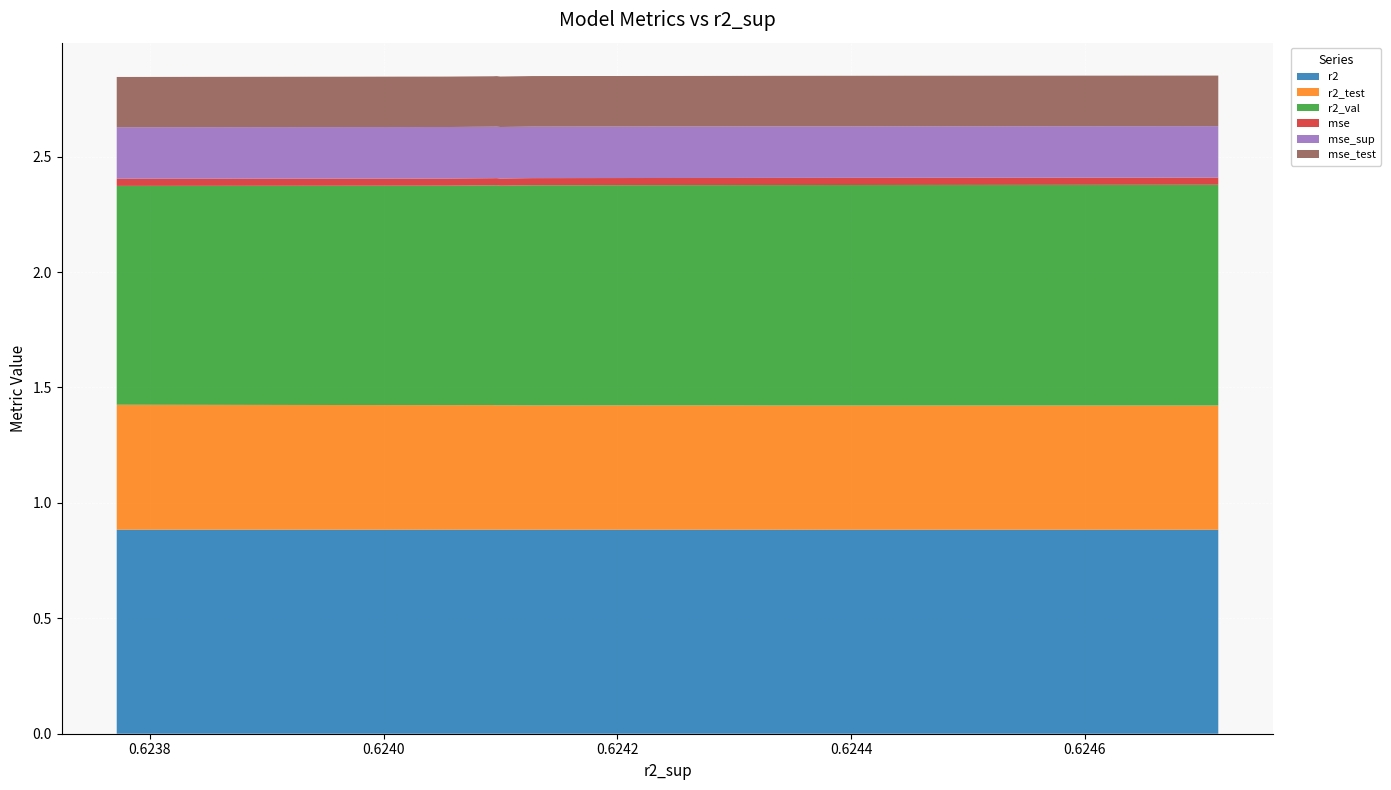

Reading right to left, list all the values displayed in this chart.

r2: 0.9	0.9	0.9	0.9	0.9	0.9	0.9	0.9	0.9	0.9
r2_test: 0.5	0.5	0.5	0.5	0.5	0.5	0.5	0.5	0.5	0.5
r2_val: 0.9	1.0	1.0	1.0	1.0	1.0	1.0	1.0	1.0	1.0
mse: 0.0	0.0	0.0	0.0	0.0	0.0	0.0	0.0	0.0	0.0
mse_sup: 0.2	0.2	0.2	0.2	0.2	0.2	0.2	0.2	0.2	0.2
mse_test: 0.2	0.2	0.2	0.2	0.2	0.2	0.2	0.2	0.2	0.2